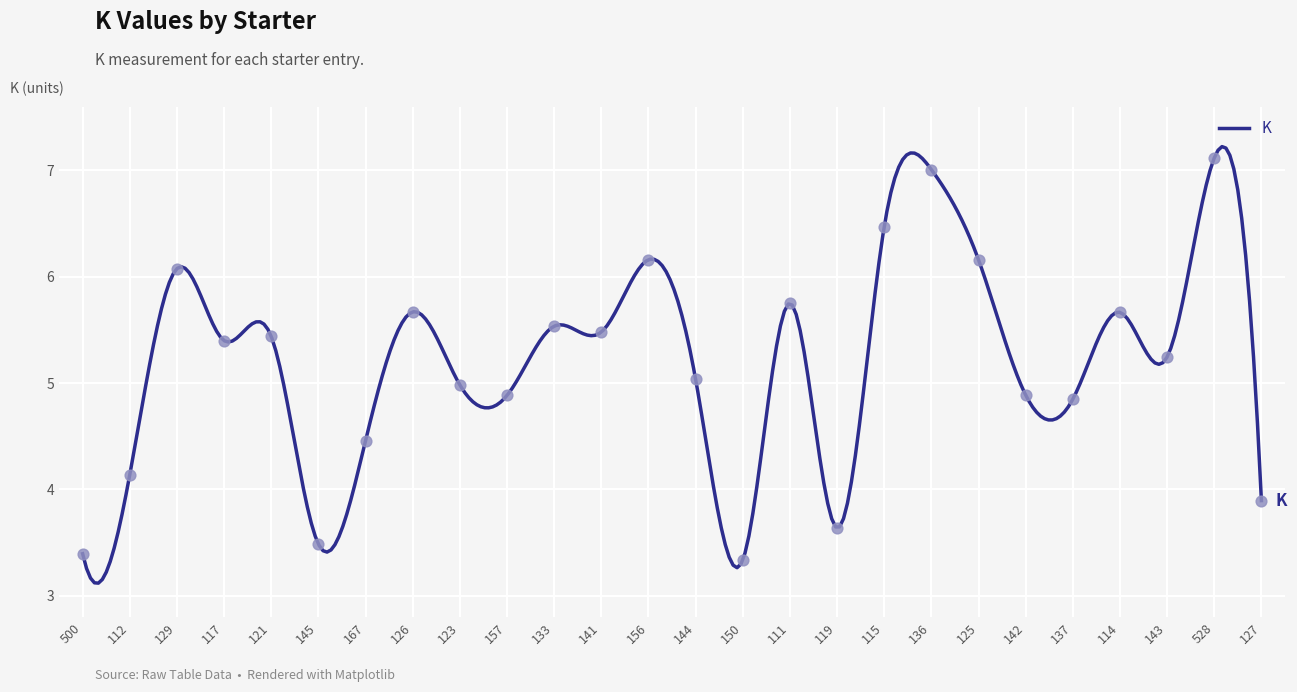

Between 144 and 167, which is larger?

144